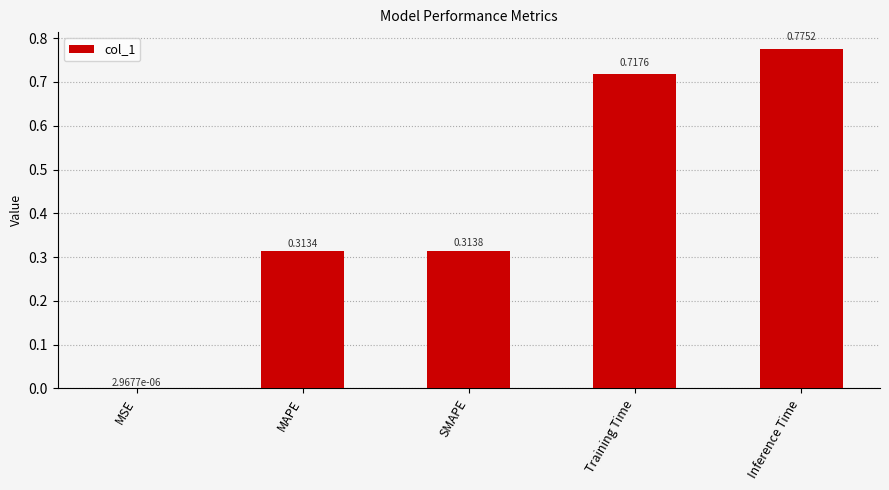

True or false: the data shows 0.2 at SMAPE.

False